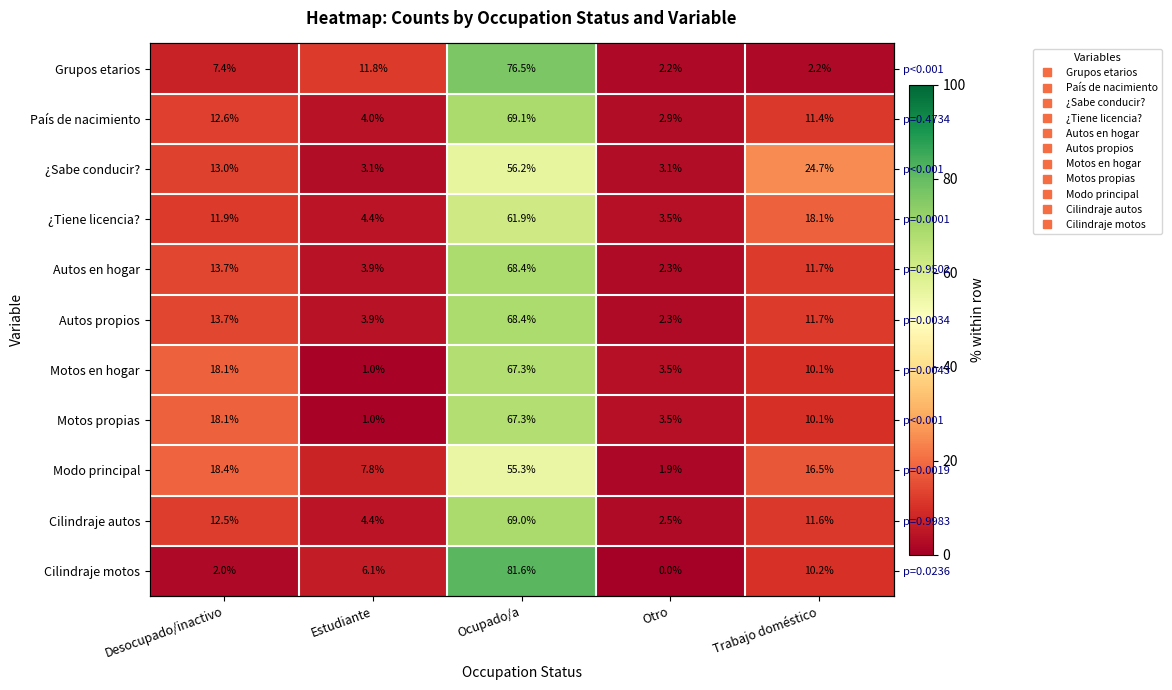

Where is Motos propias nearest to the value 34?

Desocupado/inactivo